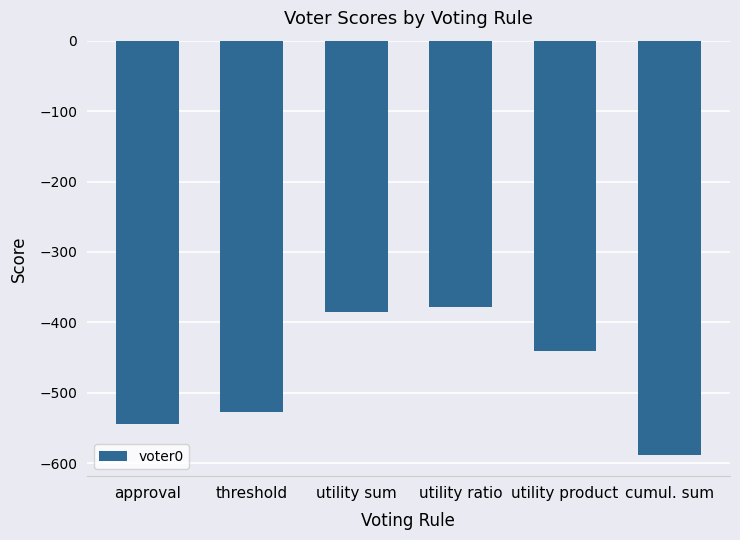

What is the difference between the values at approval and threshold?

17